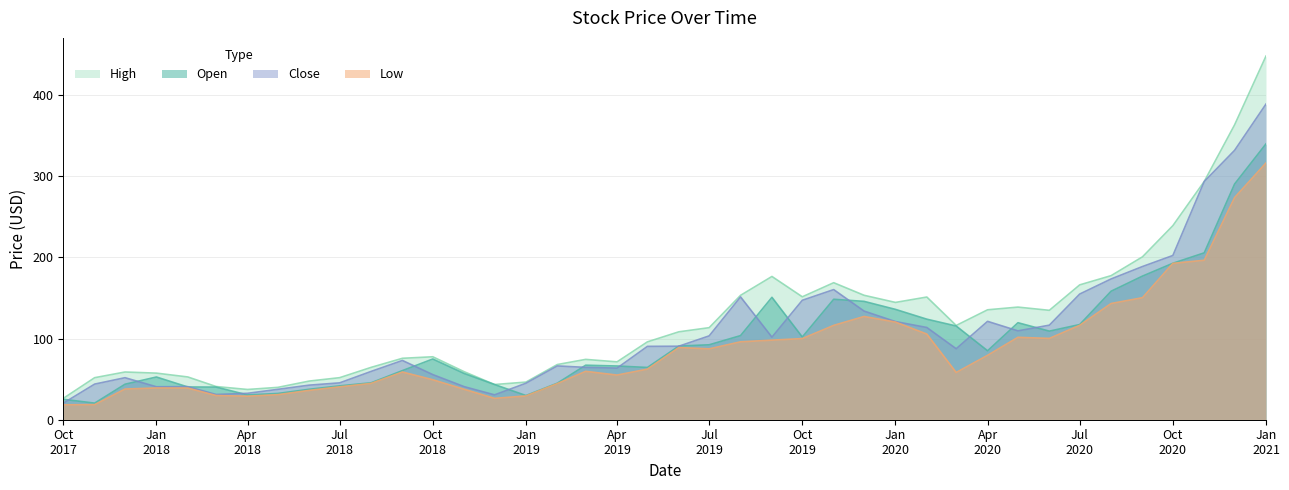

What is the total value across all series at 2020-06-01?

460.7